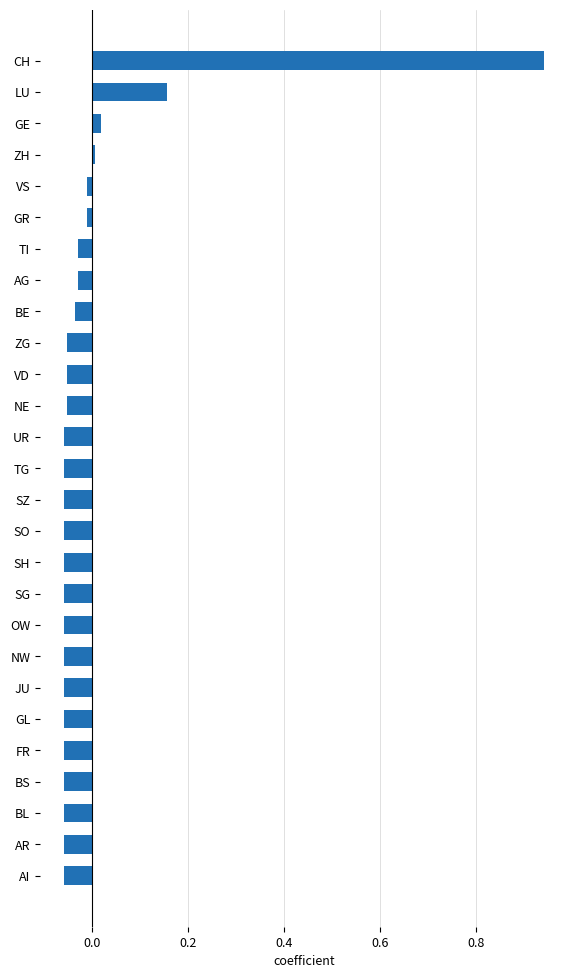

What is the difference between the maximum and minimum values?

1.0